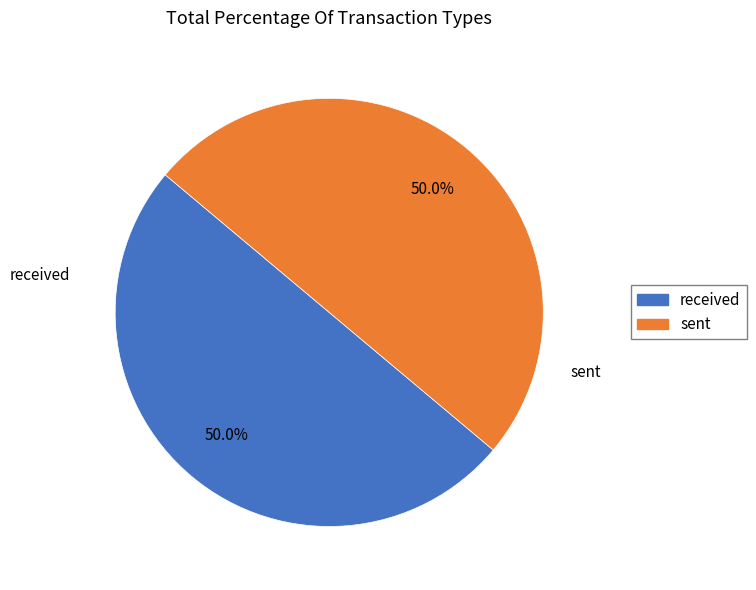

The received slice represents 50% of the pie. True or false?

True